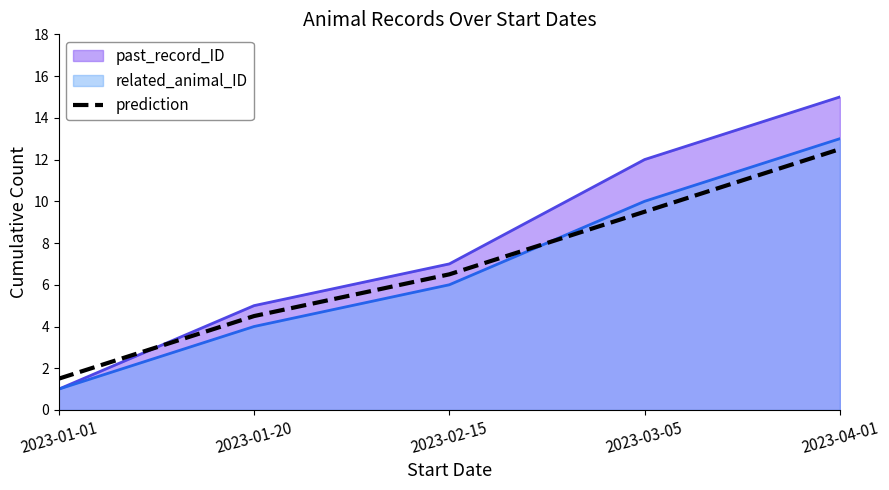

Does the chart display data point markers on the line(s)?

No